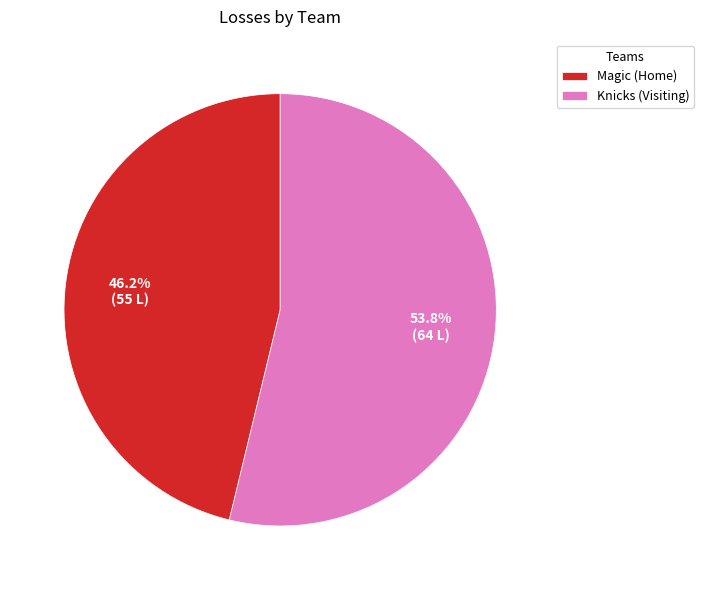

How many segments does this pie chart have?

2